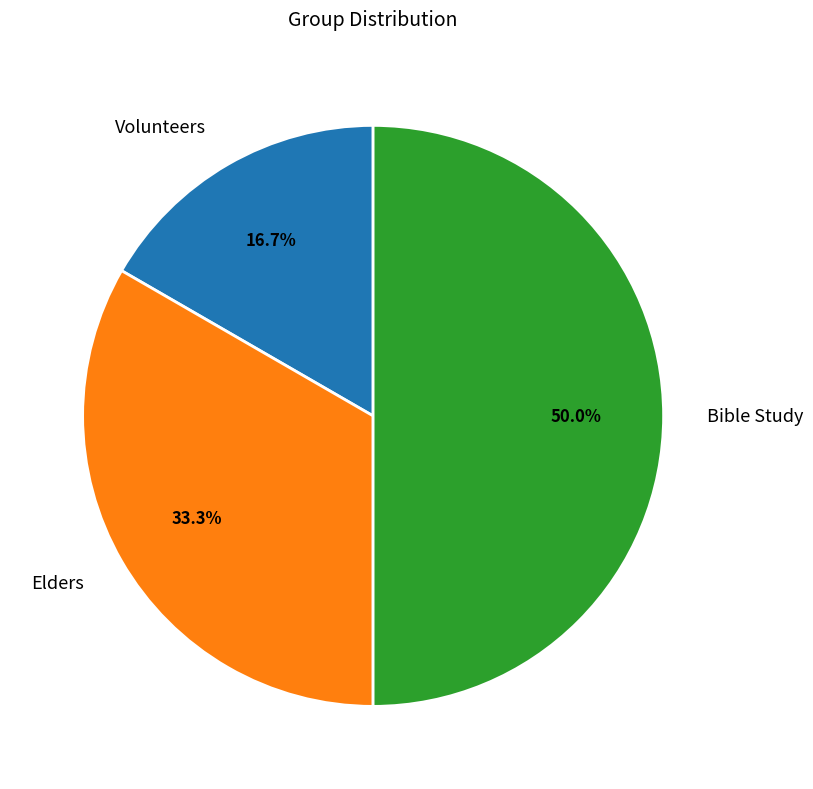

True or false: Volunteers accounts for 11% of the total.

False